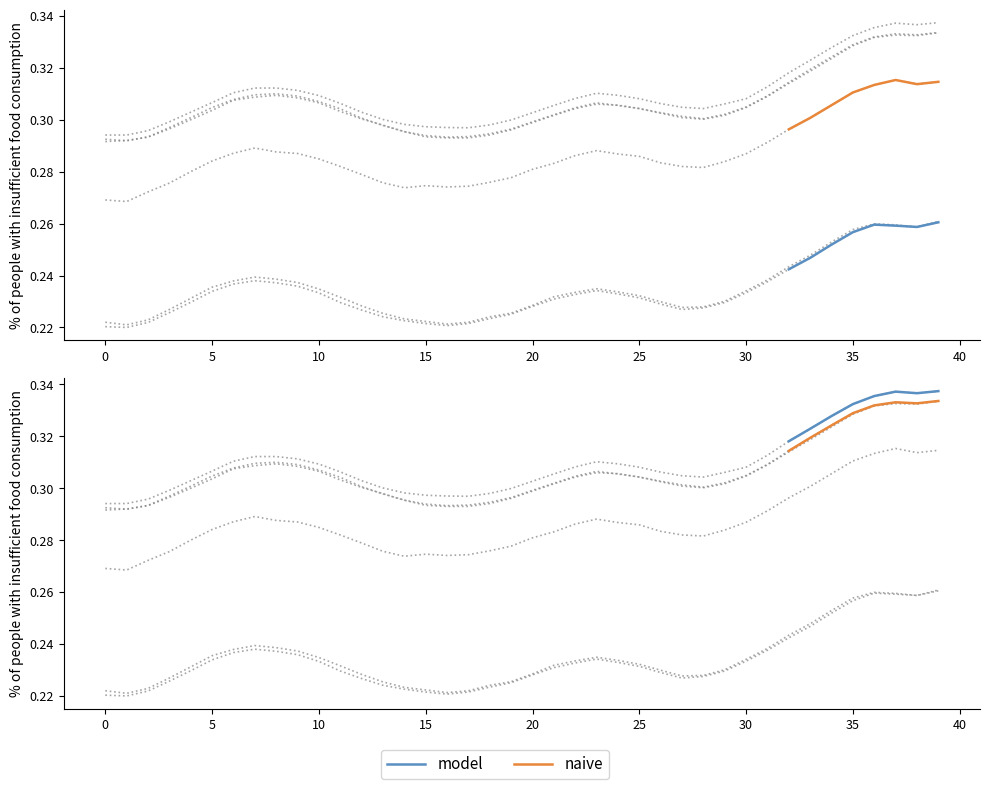

The model series shows 0.3 at 35. True or false?

True